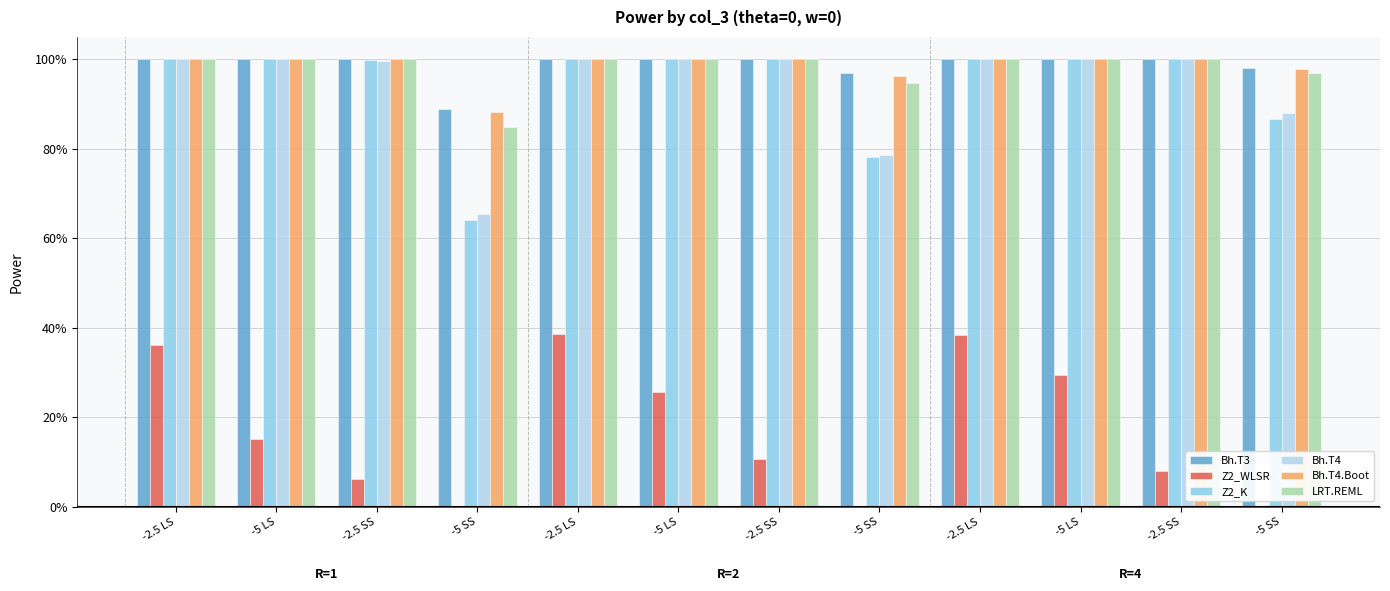

What is the label of the 9th bar from the left?

-2.5 LS